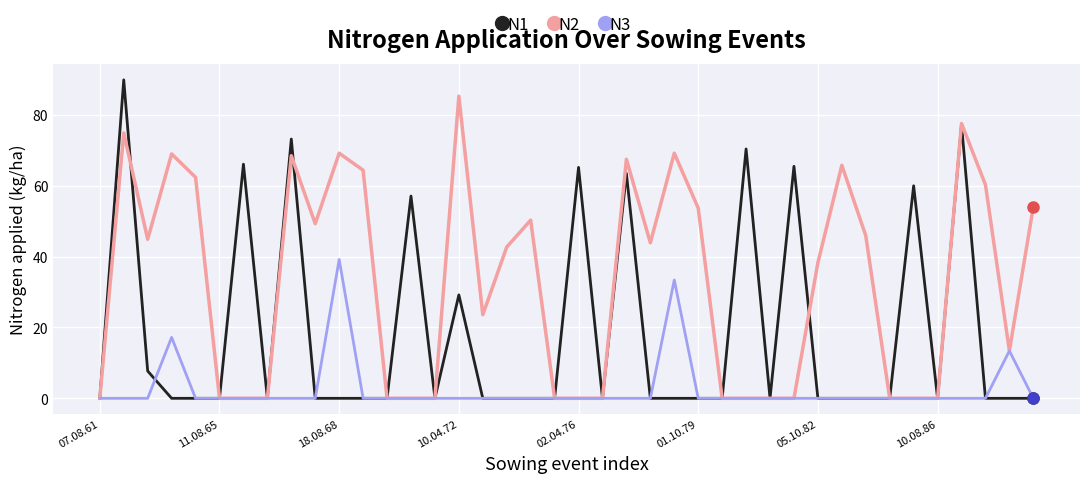

Rank the series by their average value, from lowest to highest.

N3, N1, N2